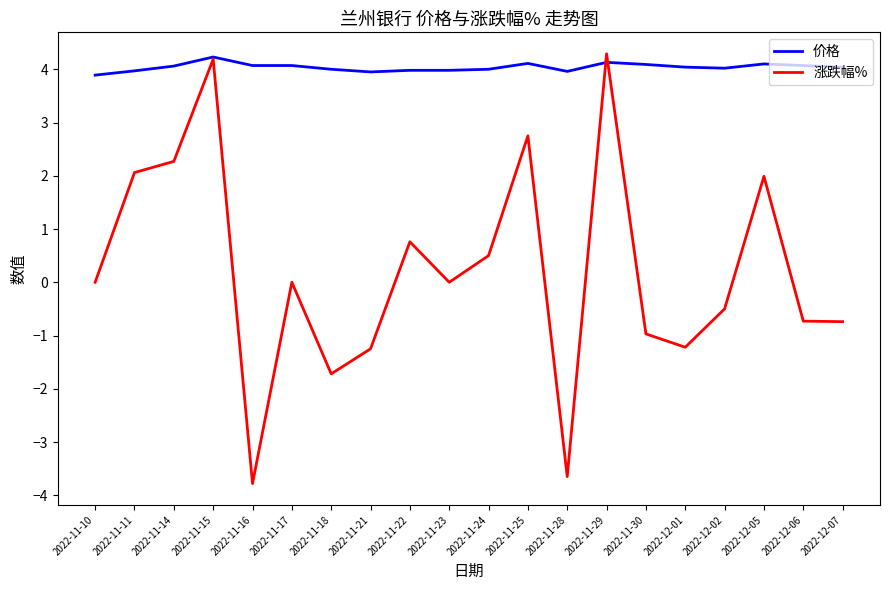

Does the chart display data point markers on the line(s)?

No